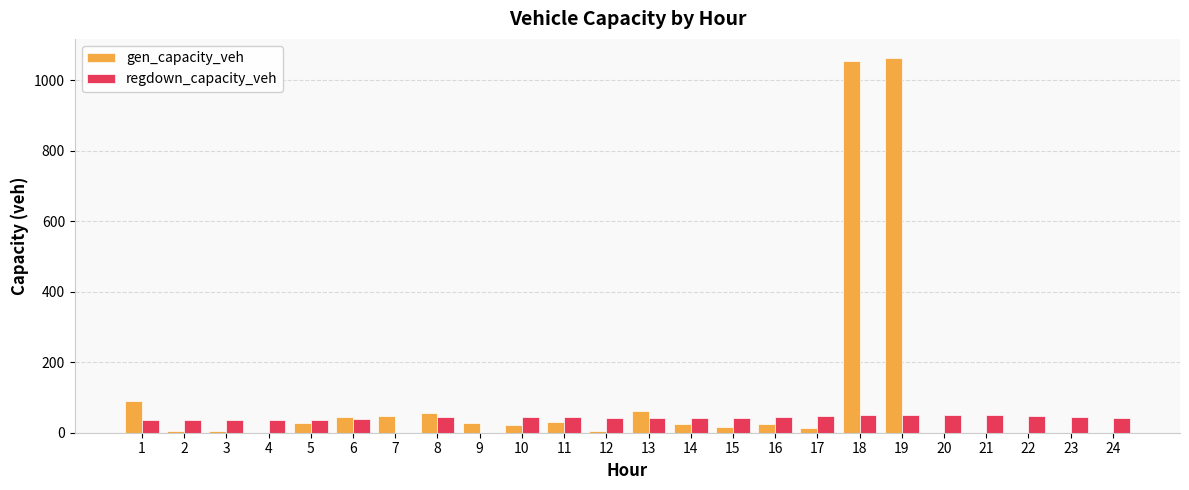

Which series has the largest total across all categories?

gen_capacity_veh